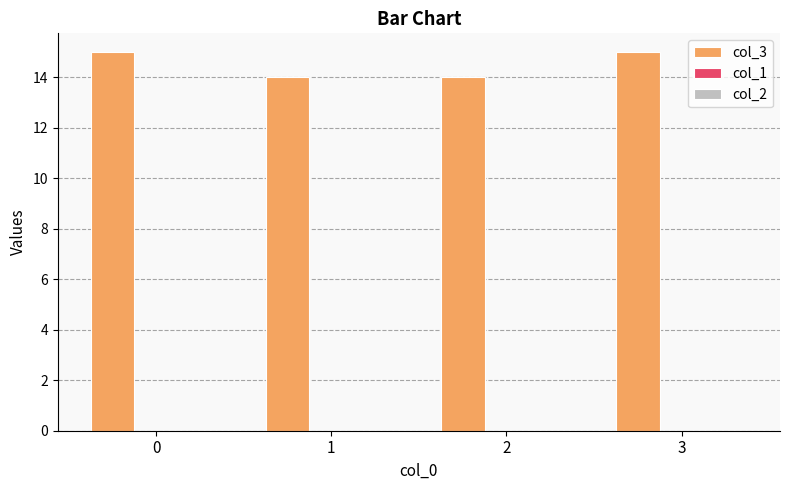

What is the sum of the values at 3 and 2?

29